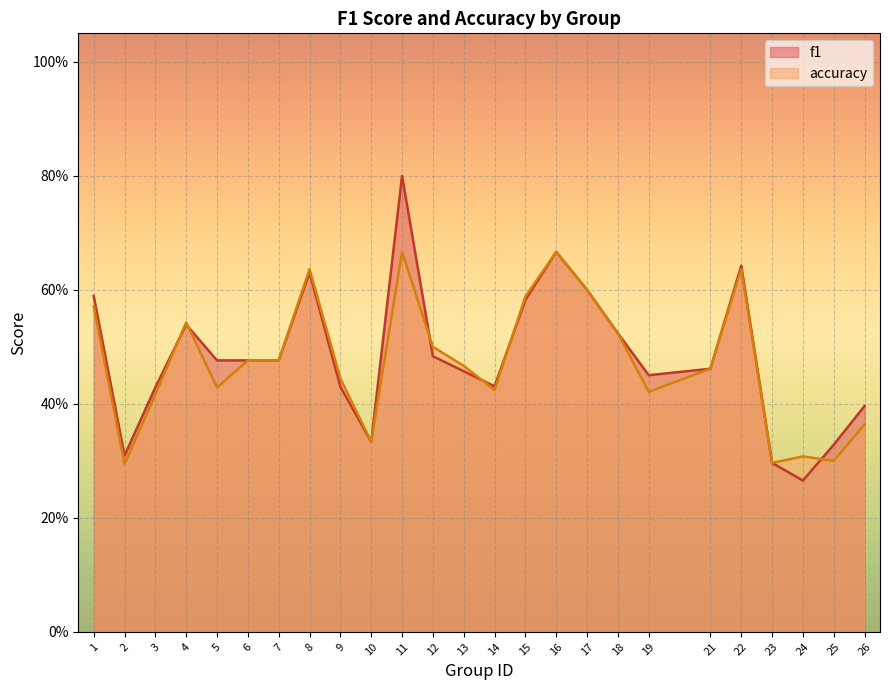

At which label is f1 closest to 0?

24